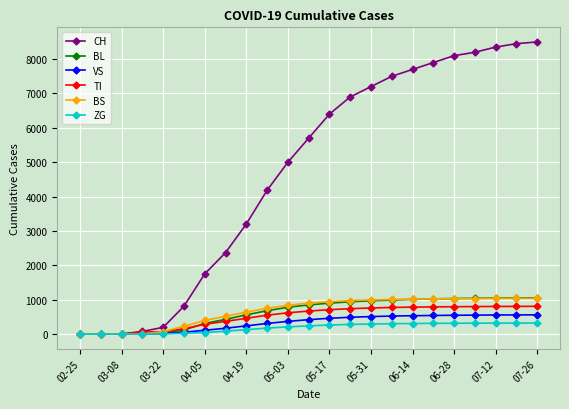

Which series has the largest total across all categories?

CH